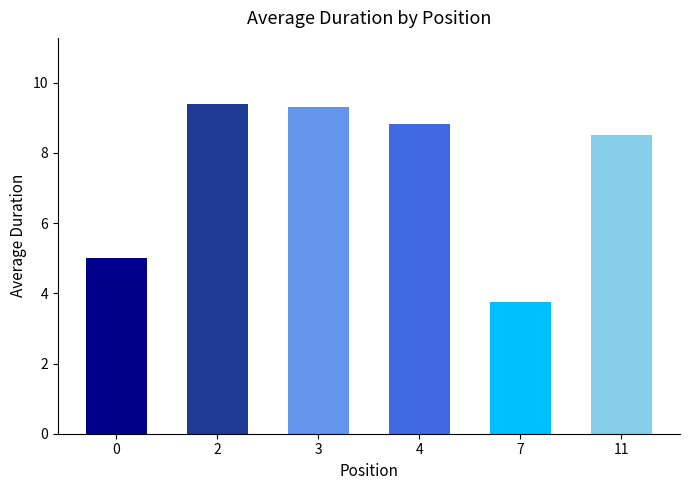

What is the approximate value at 7?

3.8